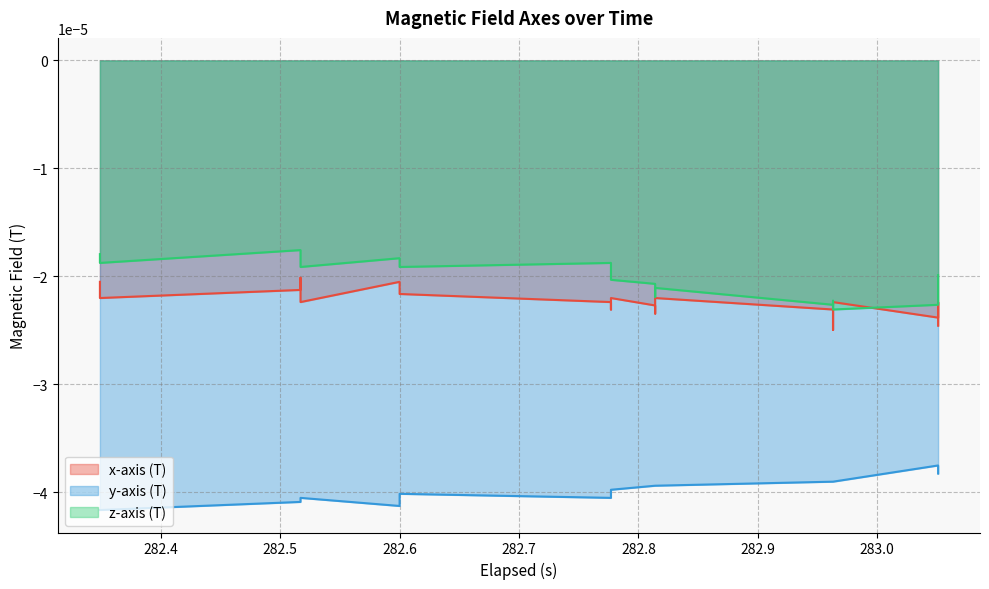

The y-axis (T) series shows -0.0 at 282.6. True or false?

False